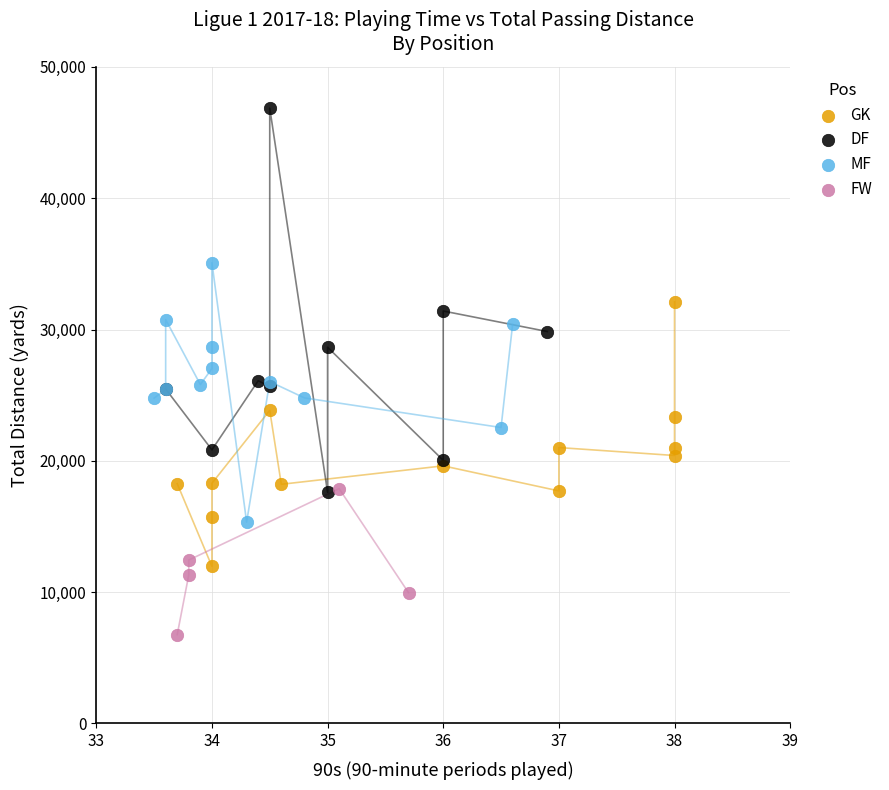

What are all the series names shown in the legend?

GK, DF, MF, FW